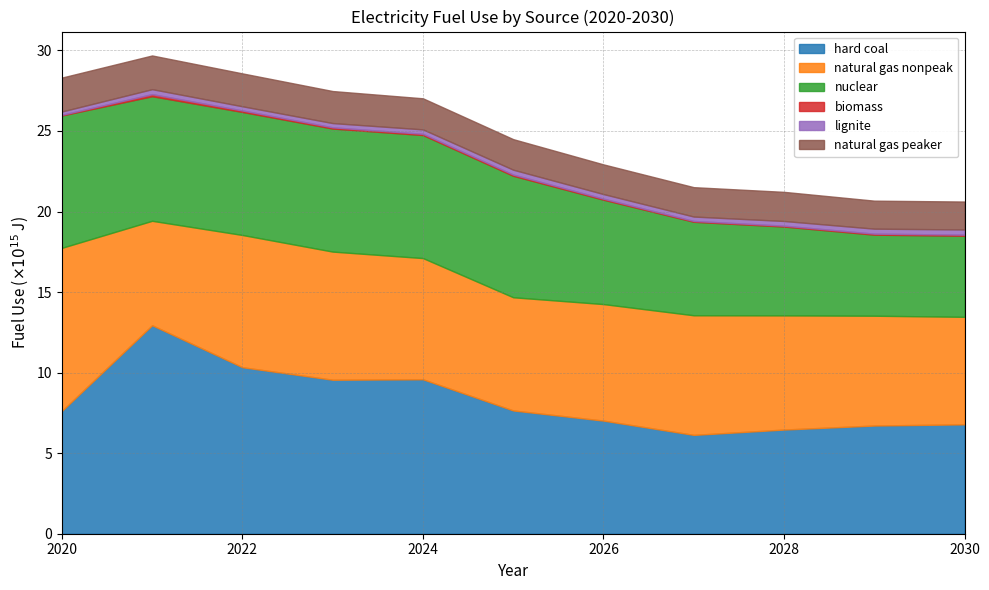

Reading right to left, list all the values displayed in this chart.

hard coal: 2030=6789960000000000	2029=6715880000000000	2028=6465420000000000	2027=6134550000000000	2026=7020160000000000	2025=7651500000000000	2024=9585740000000000	2023=9557880000000000	2022=10335000000000000	2021=12940800000000000	2020=7622460000000000
natural gas nonpeak: 2030=6672700000000000	2029=6815280000000000	2028=7086720000000000	2027=7423940000000000	2026=7233570000000000	2025=7025450000000000	2024=7523580000000000	2023=7953780000000000	2022=8207850000000000	2021=6482410000000000	2020=10121700000000000
nuclear: 2030=5031590000000000	2029=5031590000000000	2028=5514050000000000	2027=5803530000000000	2026=6478980000000000	2025=7540390000000000	2024=7636890000000000	2023=7636890000000000	2022=7636890000000000	2021=7733380000000000	2020=8215840000000000
biomass: 2030=68216500000000	2029=62217400000000	2028=53937000000000	2027=51307700000000	2026=62294200000000	2025=74417100000000	2024=76018100000000	2023=76781500000000	2022=91528700000000	2021=128552000000000	2020=41876900000000
lignite: 2030=322695000000000	2029=310073000000000	2028=291915000000000	2027=273296000000000	2026=288142000000000	2025=303502000000000	2024=275449000000000	2023=264086000000000	2022=260688000000000	2021=308444000000000	2020=204911000000000
natural gas peaker: 2030=1733500000000000	2029=1737820000000000	2028=1806990000000000	2027=1823740000000000	2026=1841030000000000	2025=1896150000000000	2024=1928580000000000	2023=1987480000000000	2022=2040980000000000	2021=2091770000000000	2020=2104740000000000